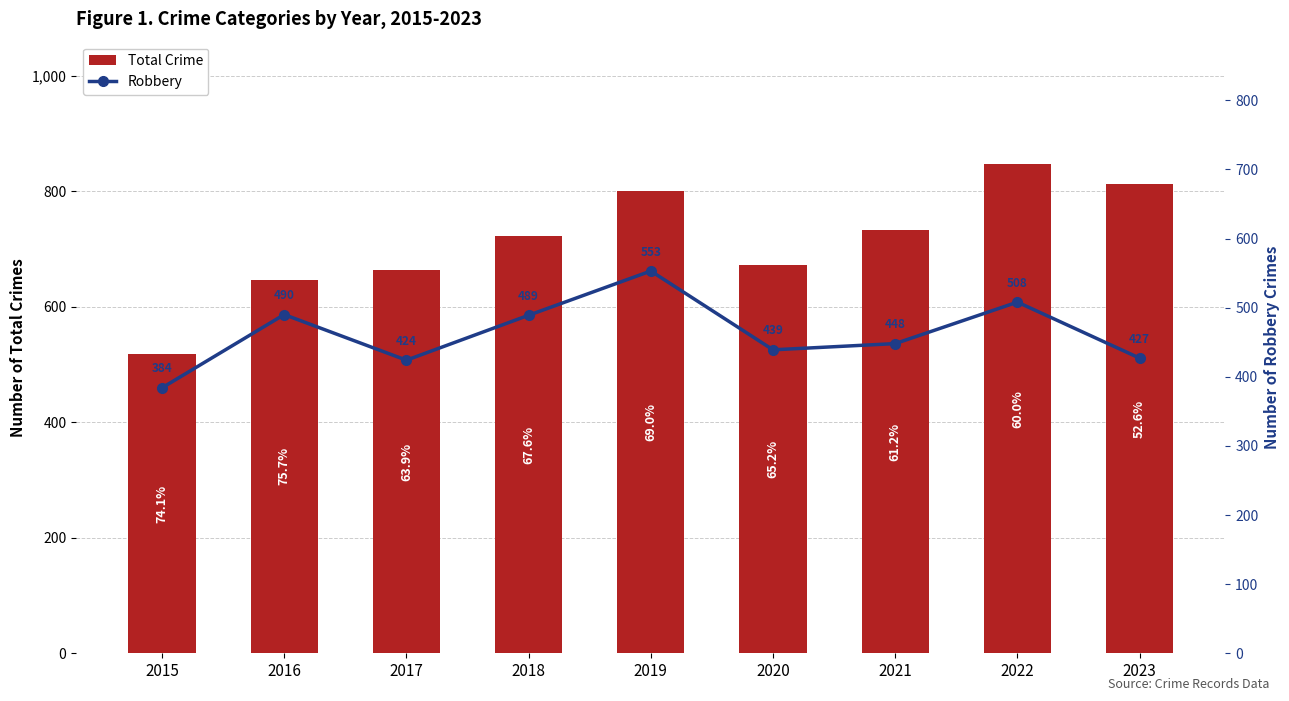

Is it true that Robbery equals 508 at 2022?

True